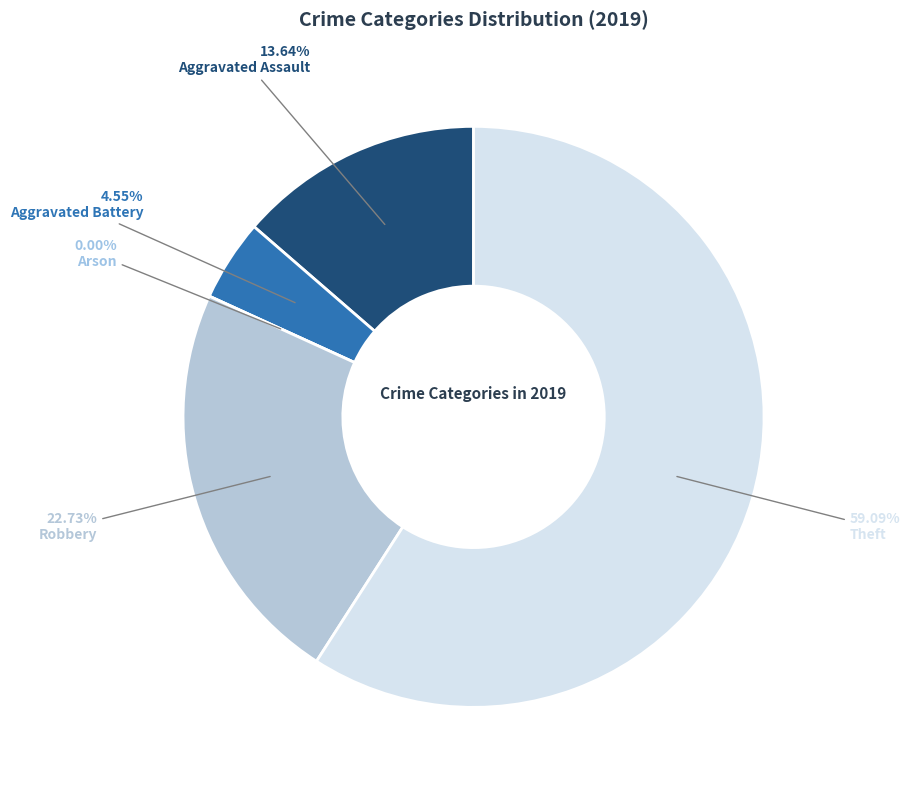

True or false: Arson accounts for 0% of the total.

True